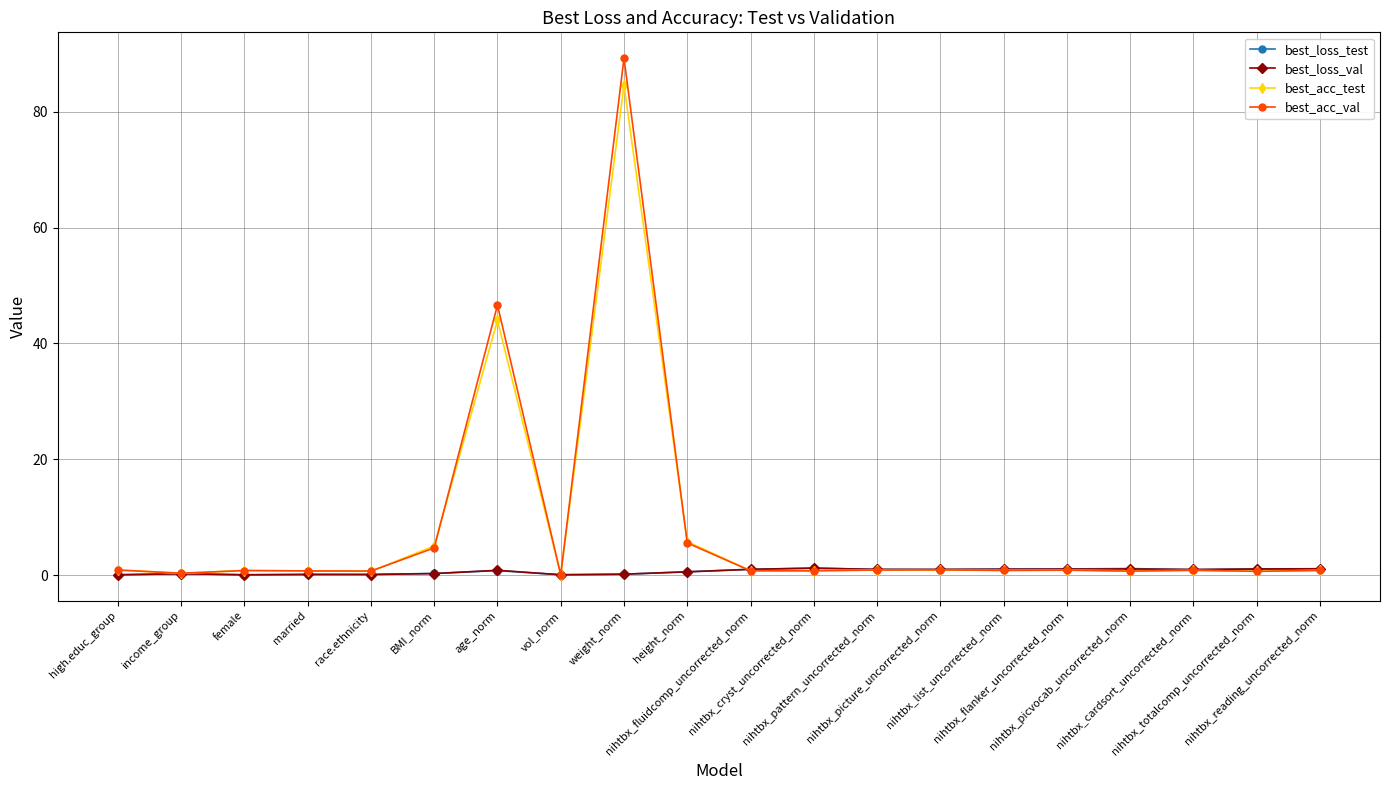

What is the maximum value shown in the chart?

89.3